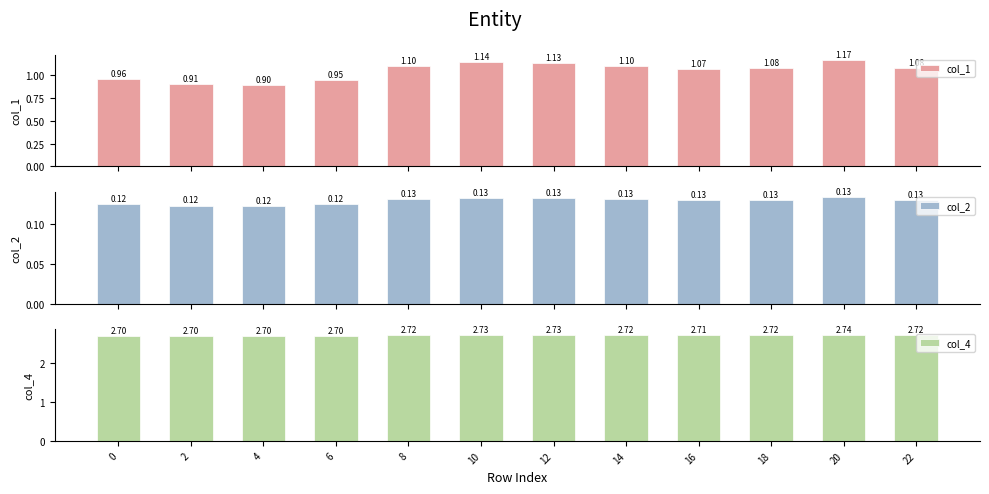

Reading left to right, extract all data points from this chart.

col_1: 0=1.0	2=0.9	4=0.9	6=0.9	8=1.1	10=1.1	12=1.1	14=1.1	16=1.1	18=1.1	20=1.2	22=1.1
col_2: 0=0.1	2=0.1	4=0.1	6=0.1	8=0.1	10=0.1	12=0.1	14=0.1	16=0.1	18=0.1	20=0.1	22=0.1
col_4: 0=2.7	2=2.7	4=2.7	6=2.7	8=2.7	10=2.7	12=2.7	14=2.7	16=2.7	18=2.7	20=2.7	22=2.7